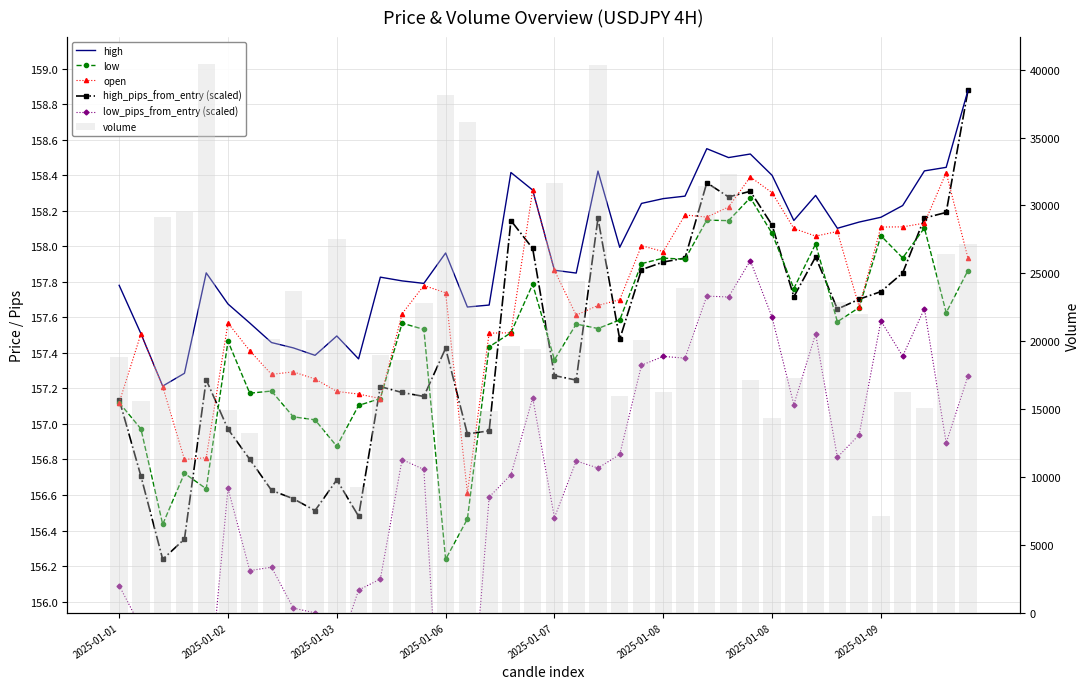

Where is low_pips_from_entry (scaled) nearest to the value 156?

8